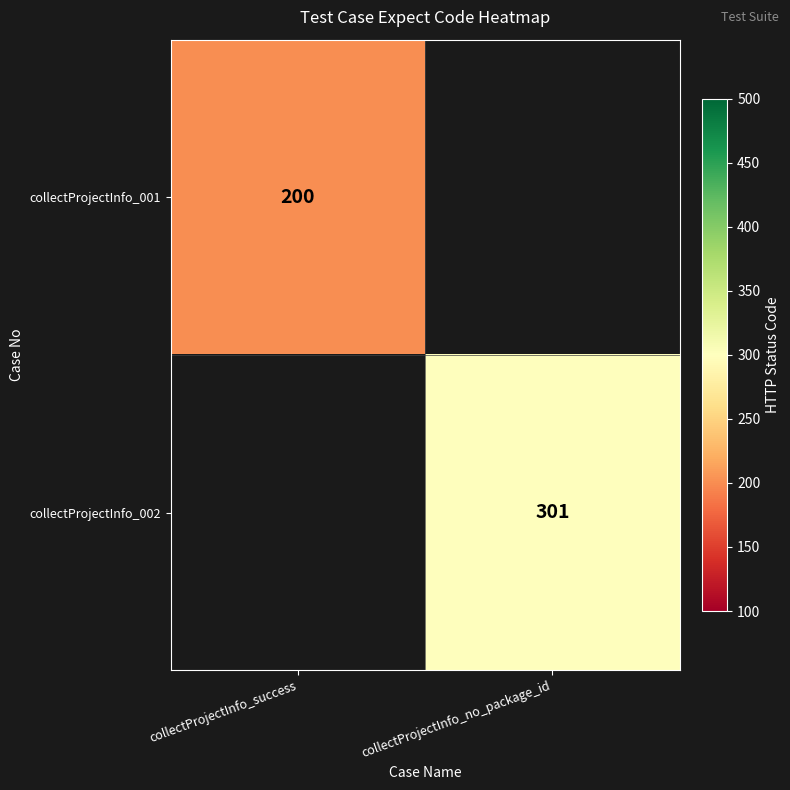

The value of collectProjectInfo_002 at collectProjectInfo_no_package_id is 509. True or false?

False